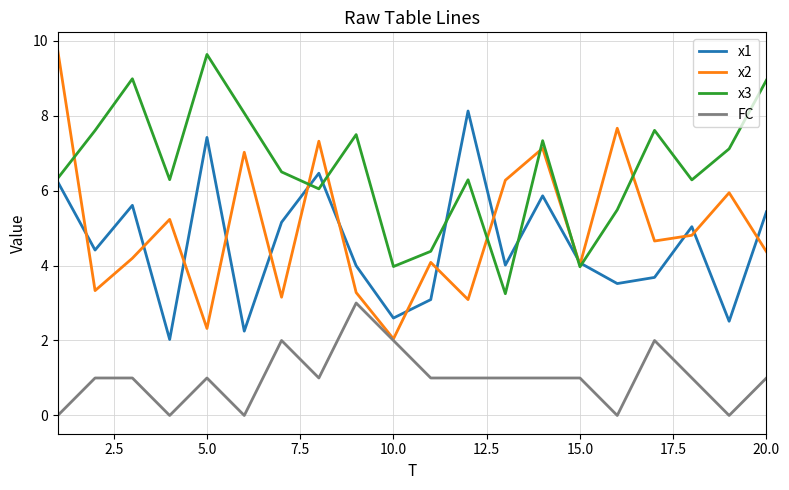

Which series has the largest range (max minus min)?

x2